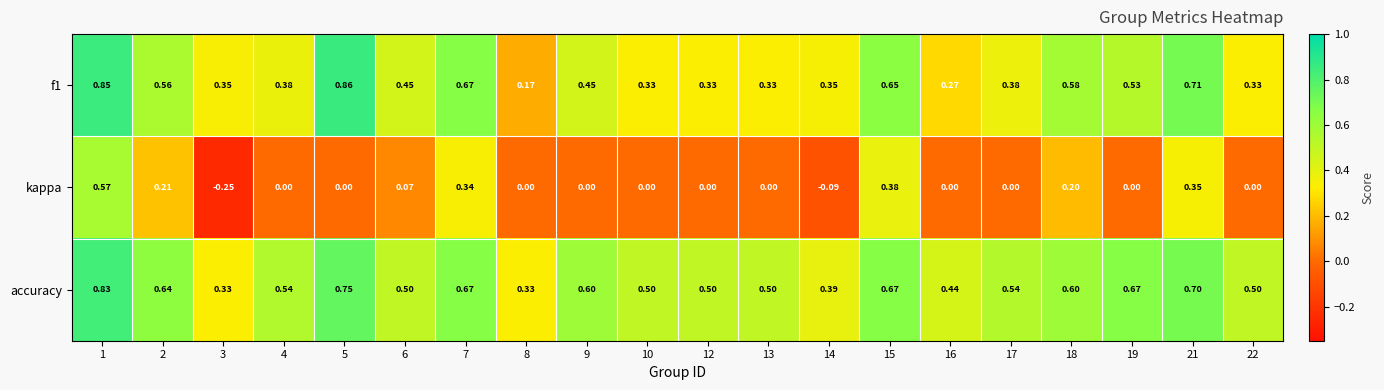

Which series has the largest total across all categories?

accuracy